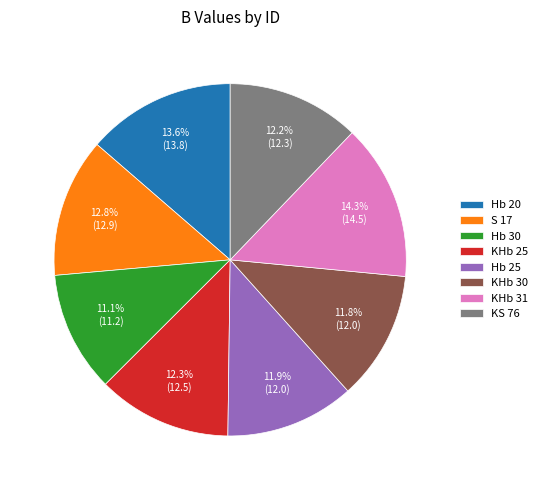

Which slice is the largest?

KHb 31